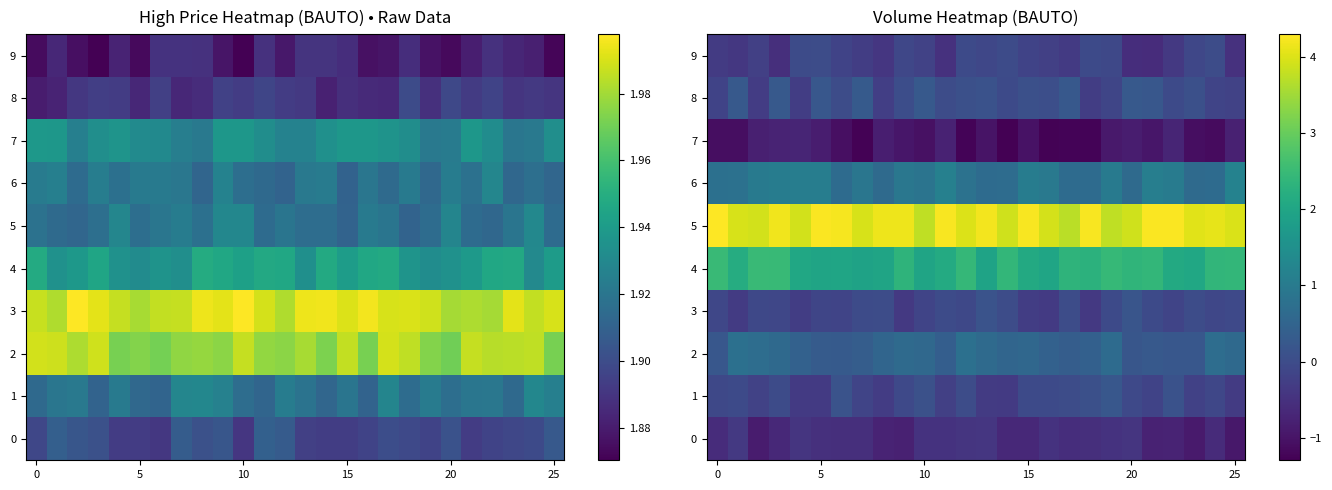

The 7 series shows -1.0 at 15. True or false?

True